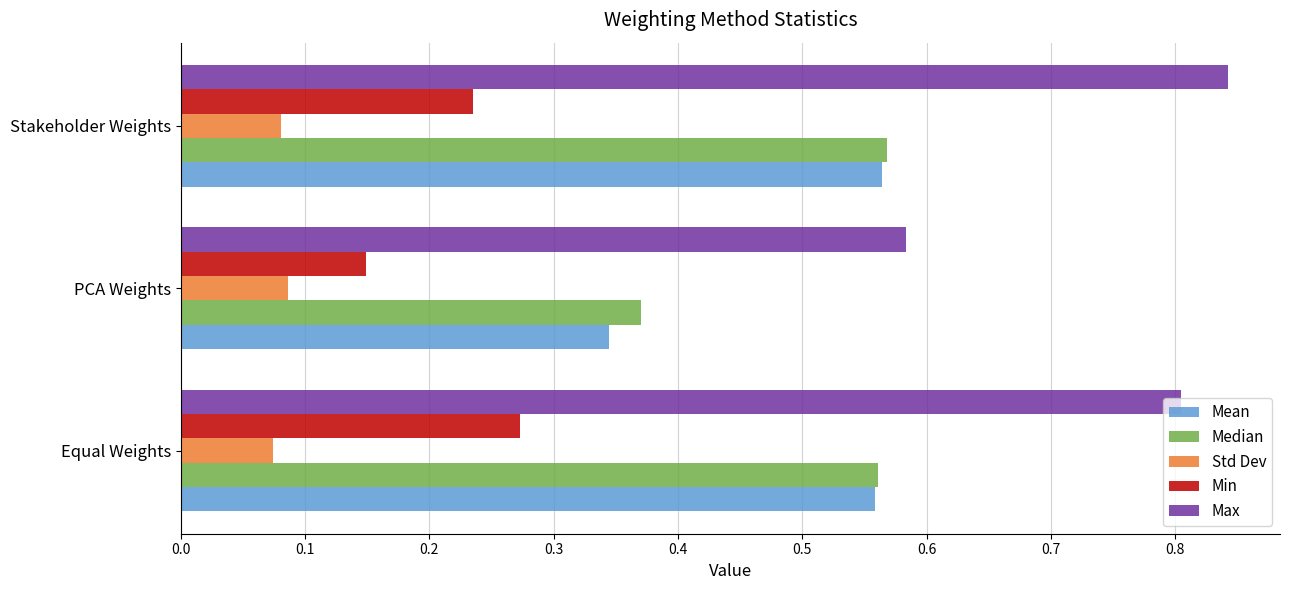

What is the difference between the highest and lowest values at PCA Weights?

0.5